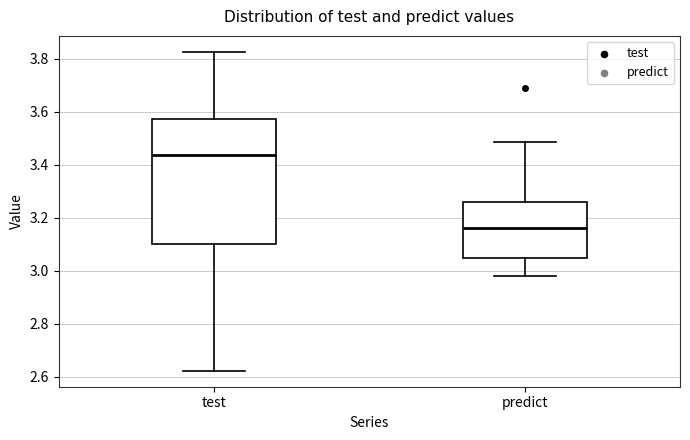

Comparing the boxes themselves (not the whiskers), which one is the tallest?

test